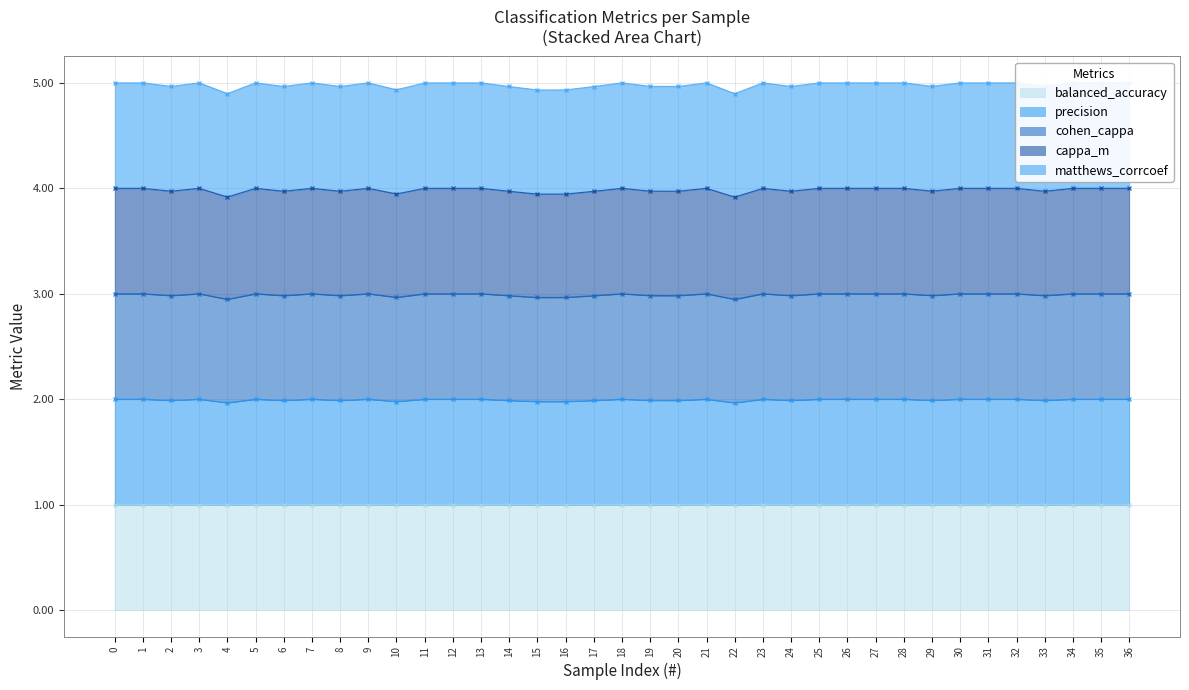

At which label is cappa_m closest to 3?

22